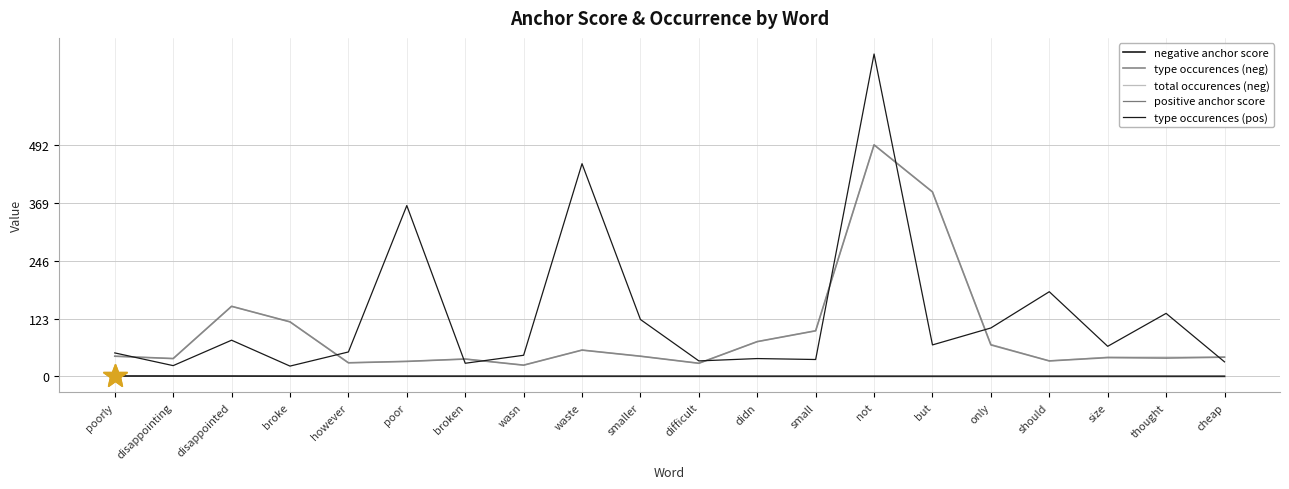

How many lines are shown in the chart?

5